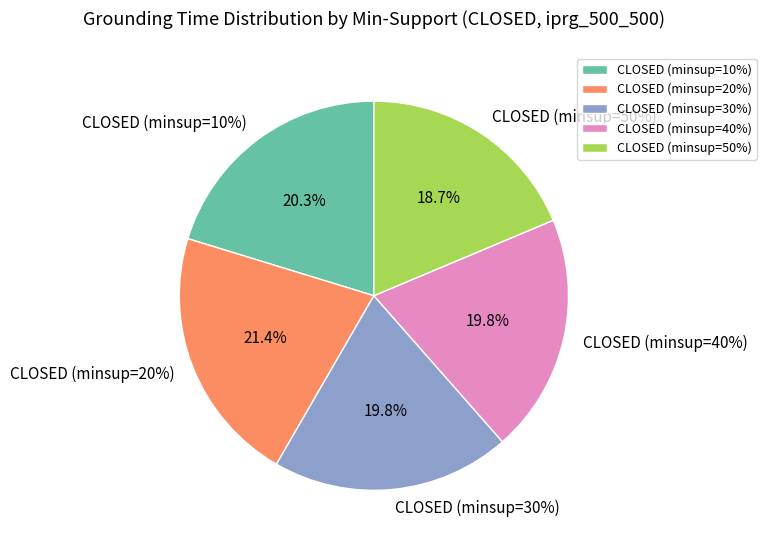

How many segments does this pie chart have?

5